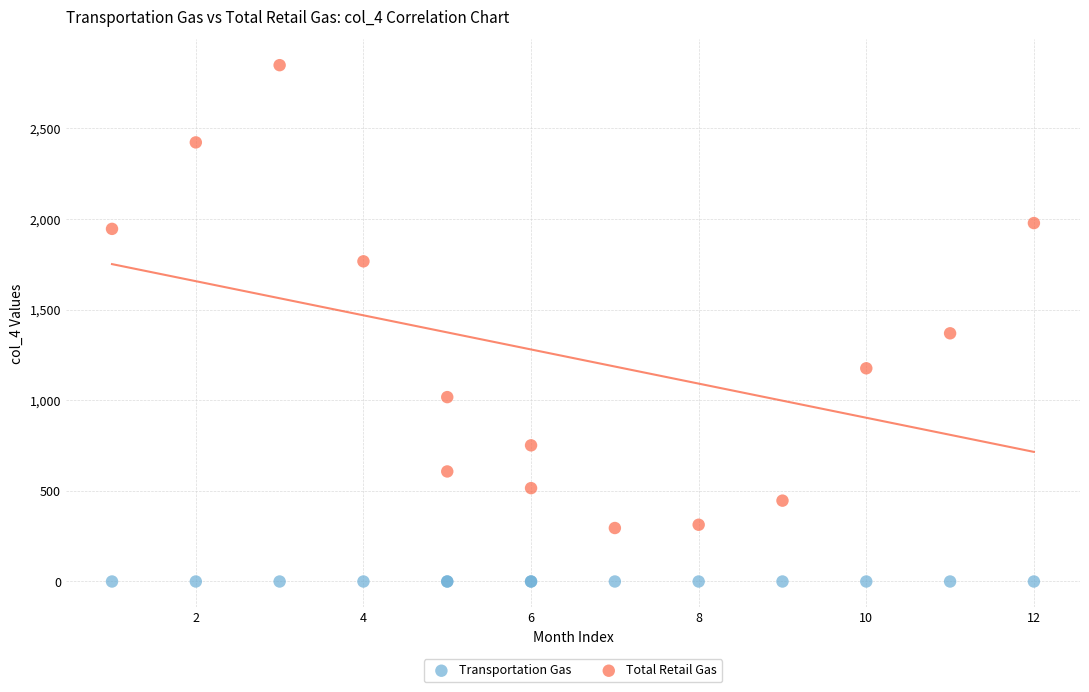

Across all series, what Y value is closest to 1424?

1369